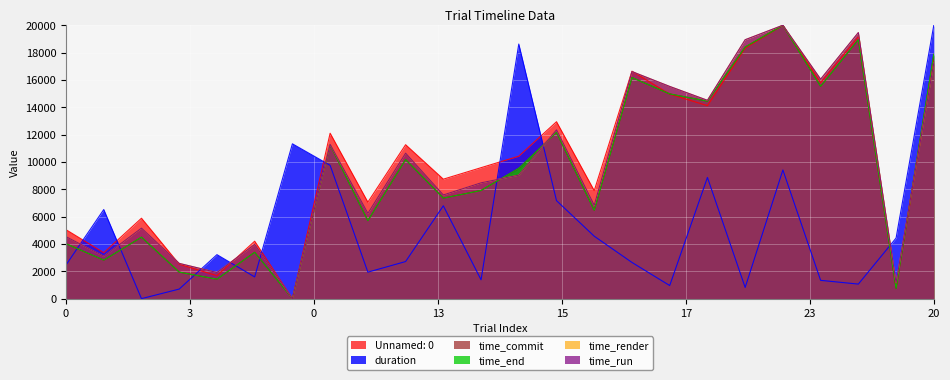

What is the highest value of the time_run series?

20000.0